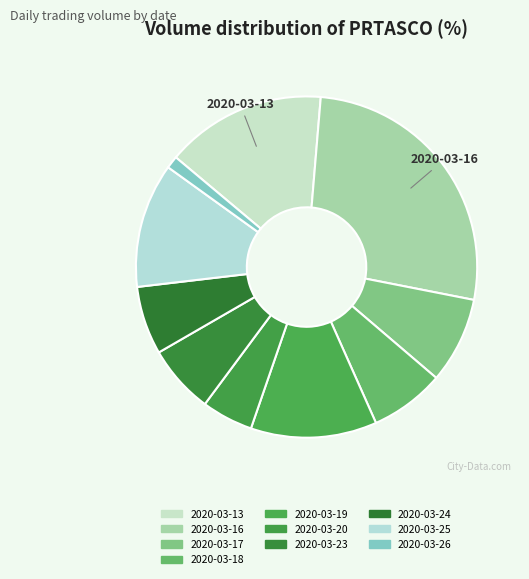

Between 2020-03-24 and 2020-03-25, which is larger?

2020-03-25